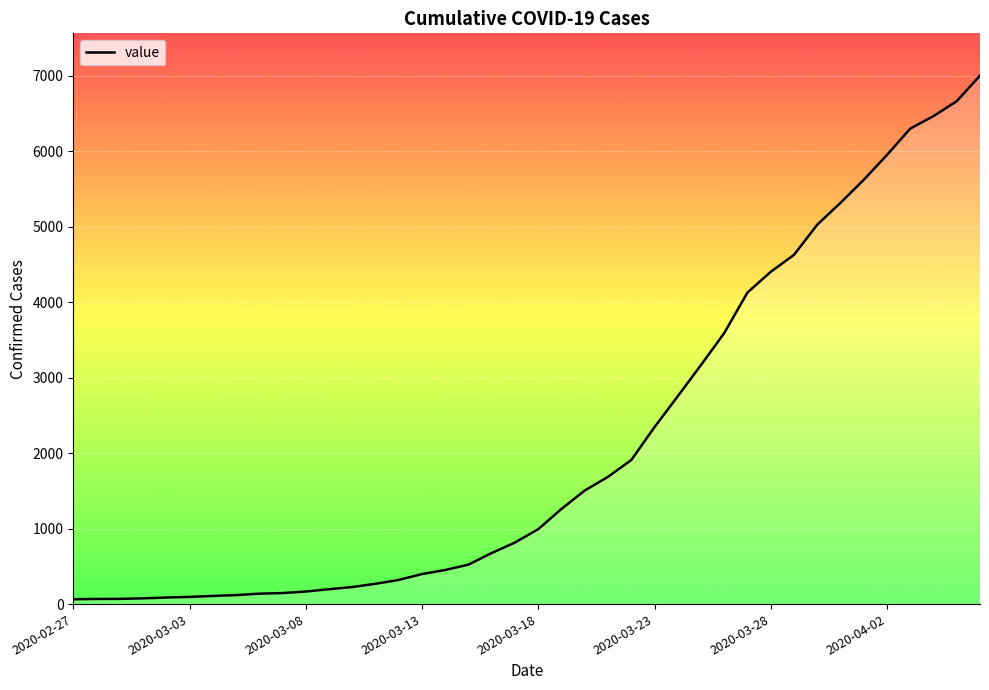

Where does the data first go above 993?

2020-03-19